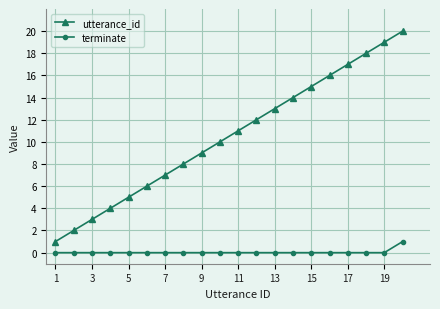

What is the greatest value displayed?

20